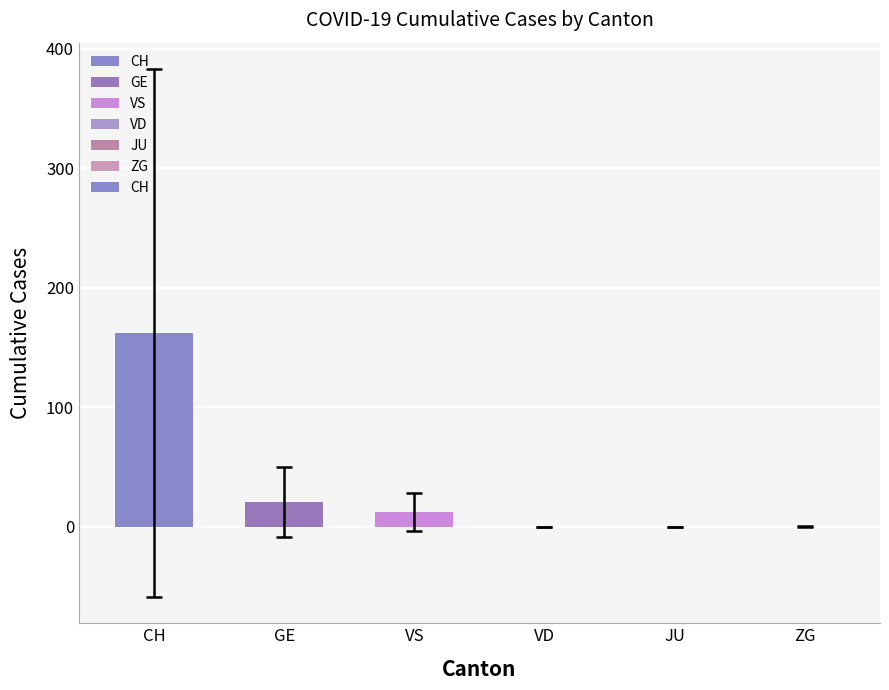

Read the value at CH.

162.2